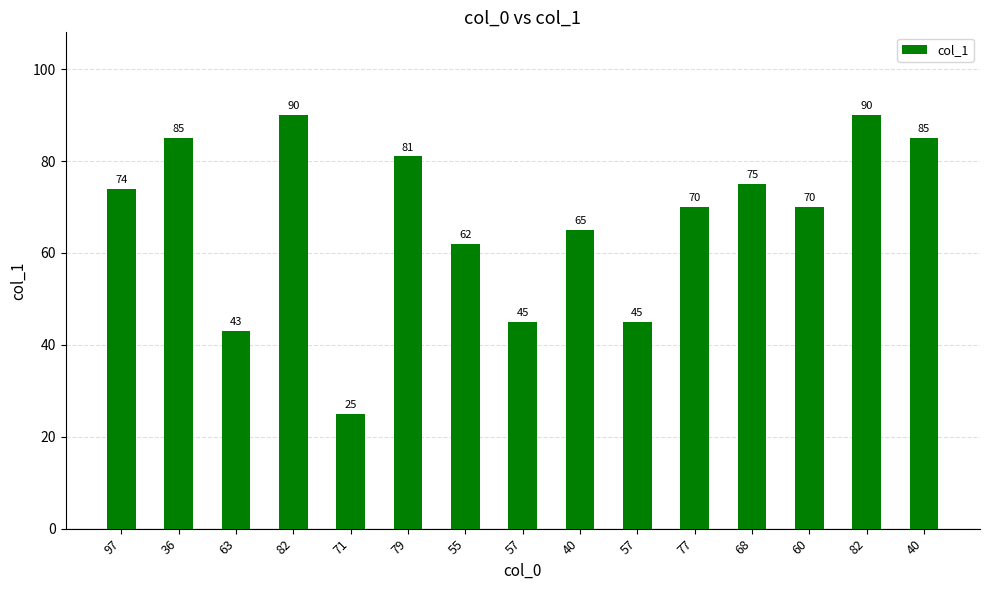

Does the chart contain any negative values?

No